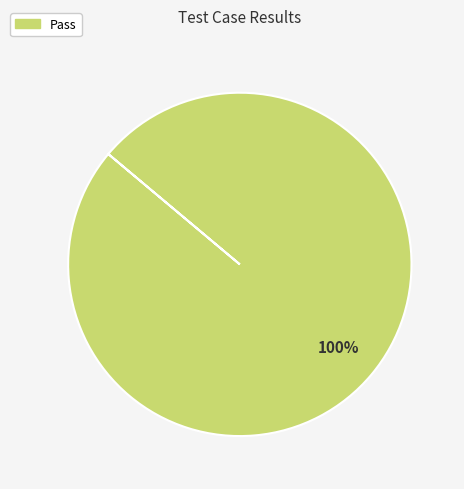

Is there any slice that represents more than half of the pie?

Yes